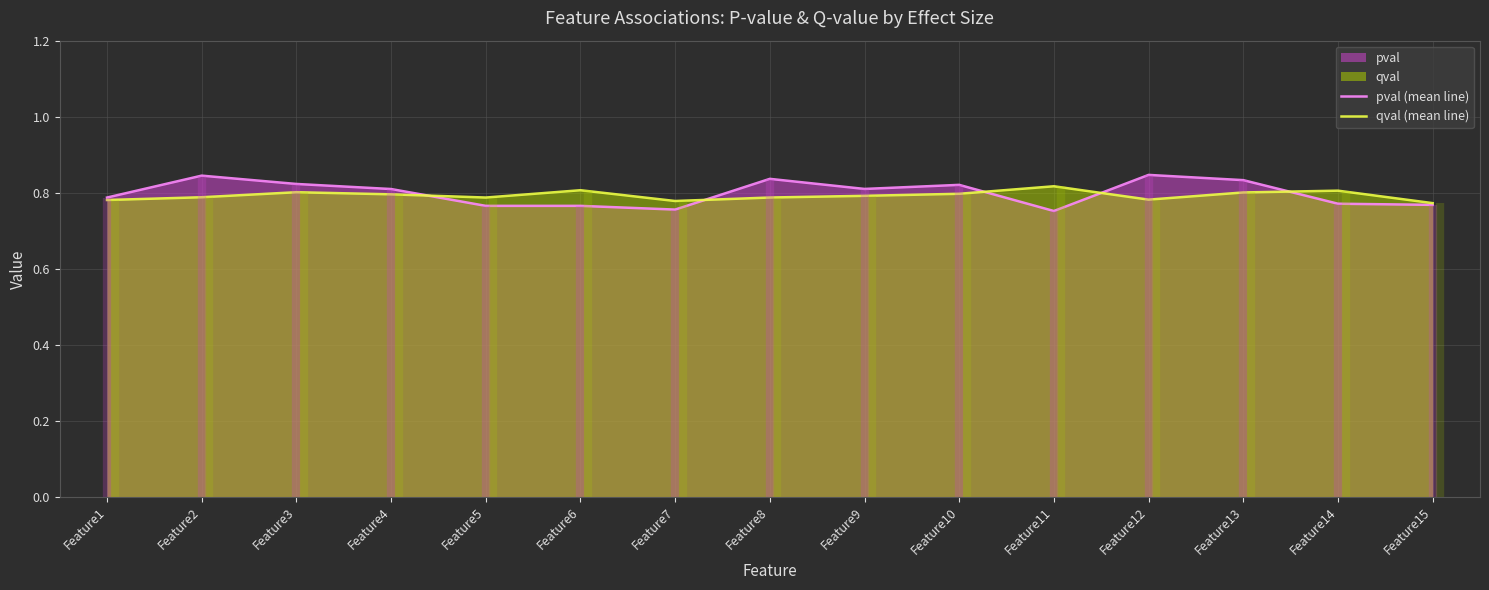

Rank the series by their maximum value, from lowest to highest.

qval (mean line), pval (mean line)